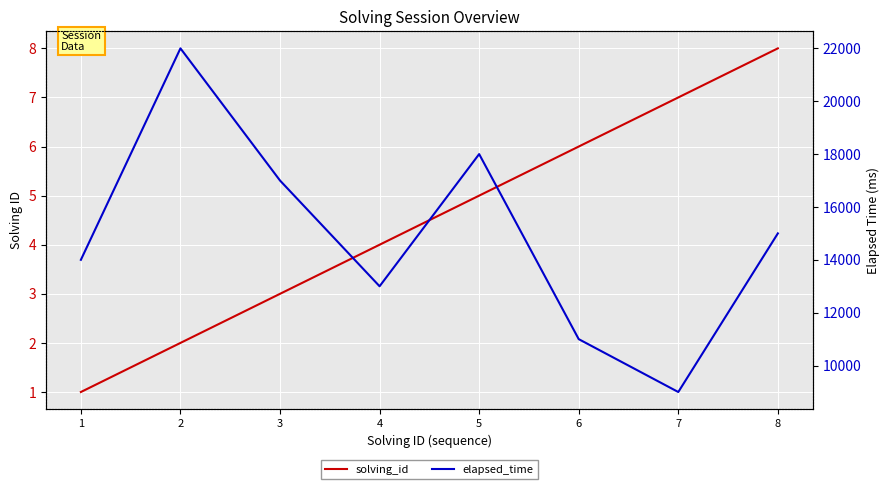

At which category is the sum across all series the highest?

2